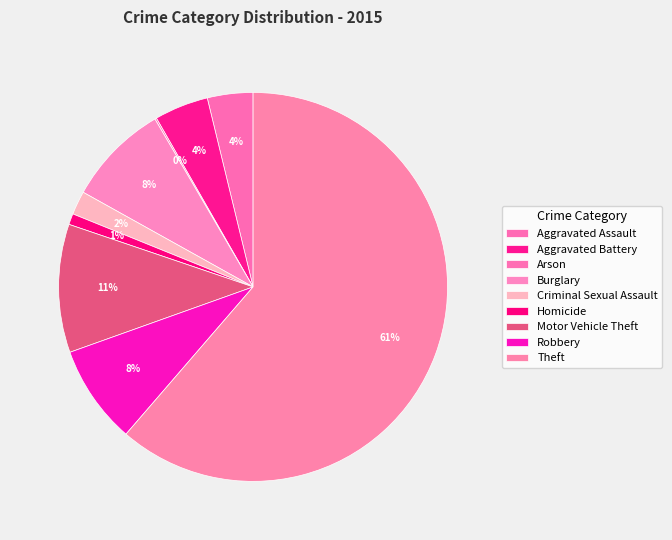

The Burglary slice represents 22% of the pie. True or false?

False